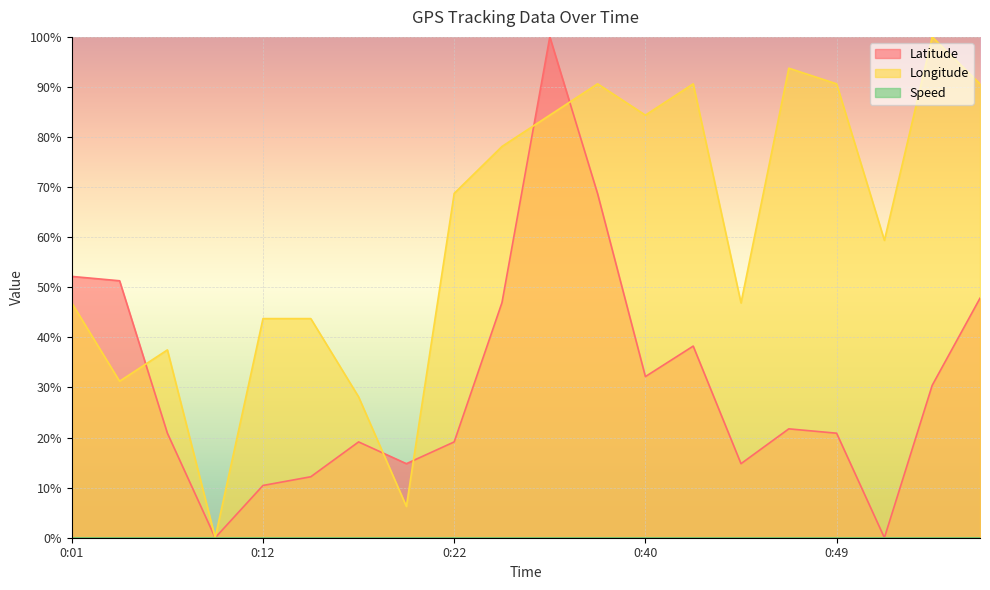

True or false: Latitude has more than 2 points higher than both neighbors.

True